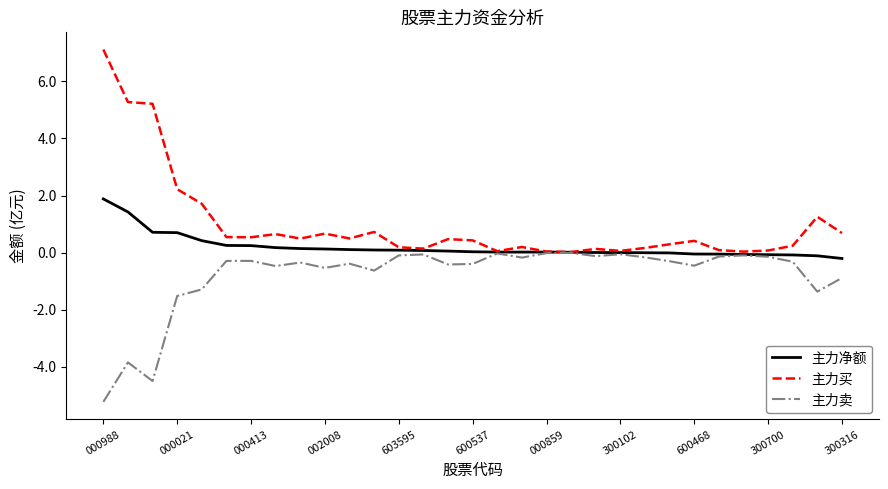

What is the maximum value for 主力净额?

1.9